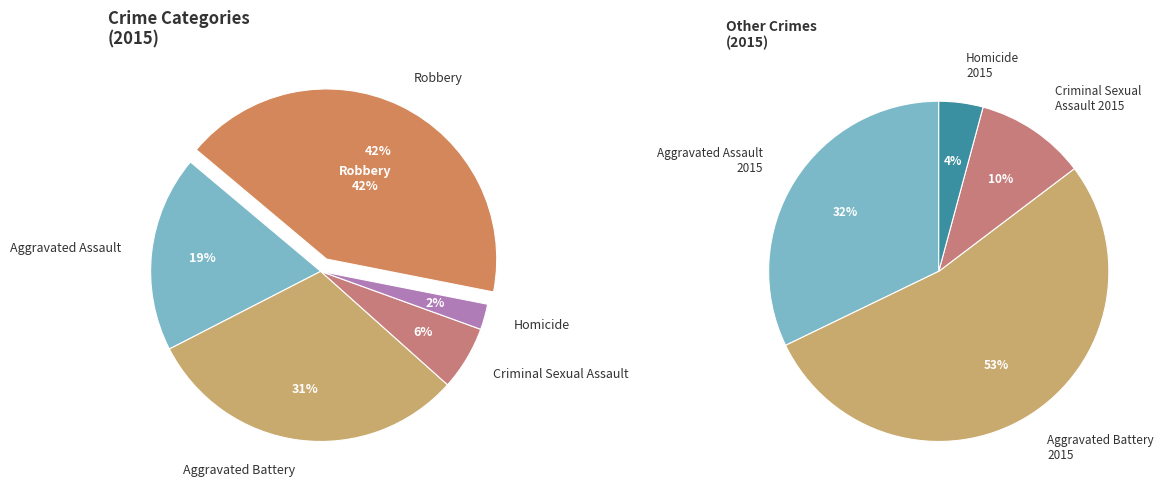

To the nearest percent, what is the difference between the largest and smallest slice percentages?

40%